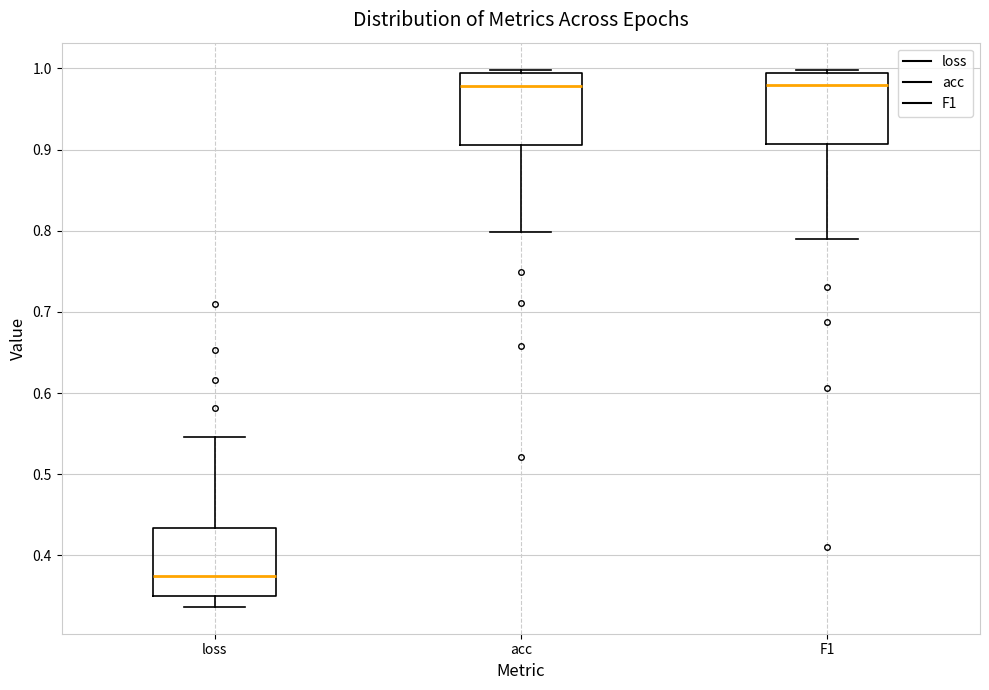

Which box has the lowest median line?

loss